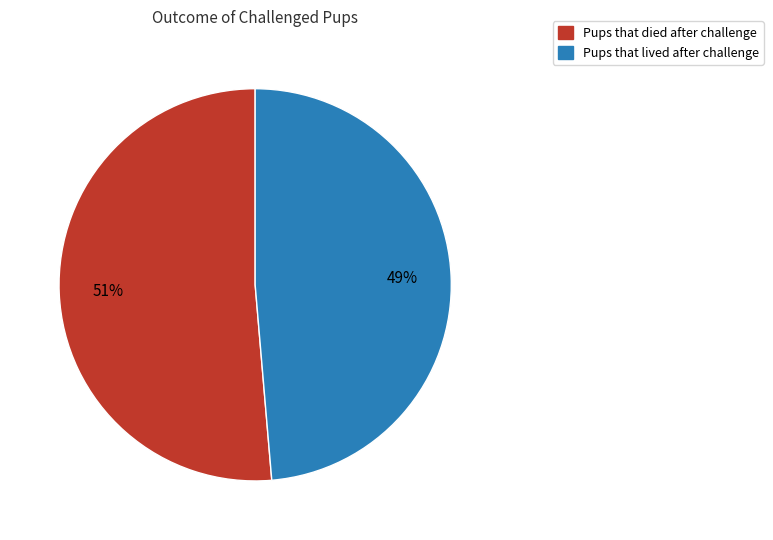

To the nearest percent, what is the average slice percentage?

50%